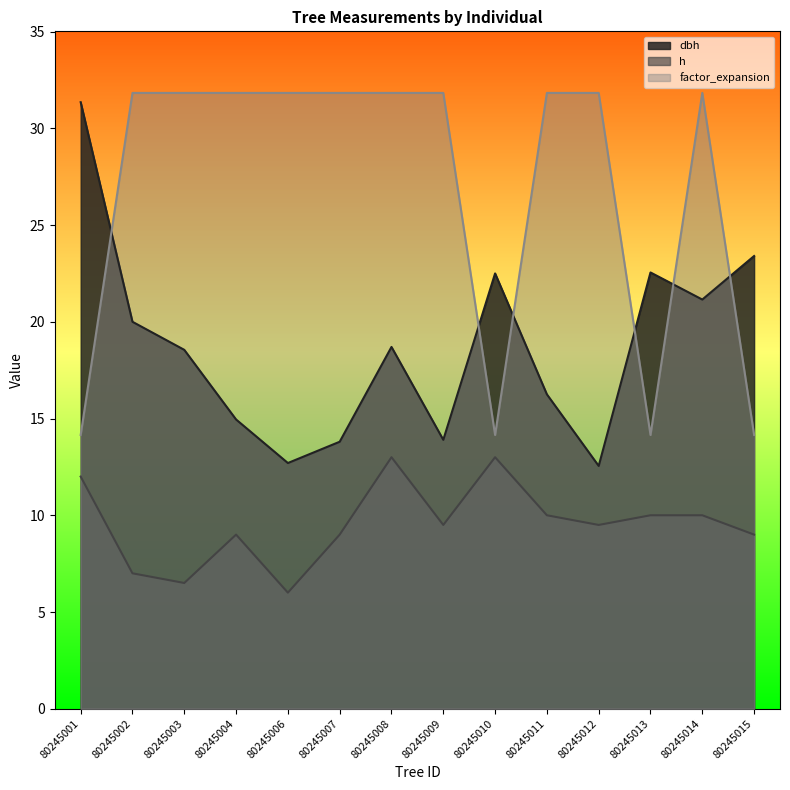

At which category does the chart reach its minimum across all series?

80245006